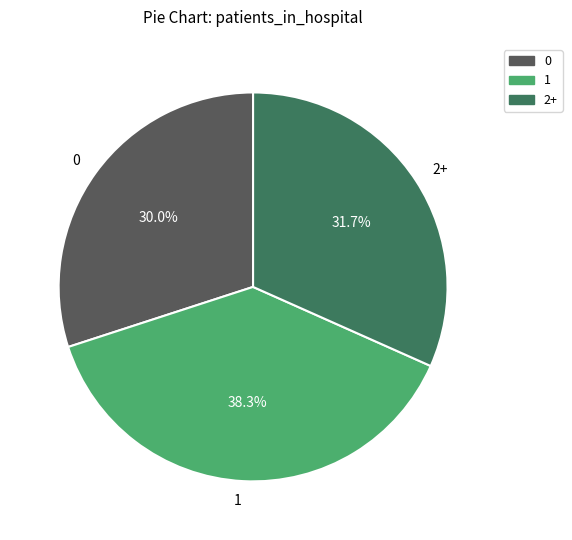

Approximately how many times larger is the value at 2+ compared to 0?

1.1